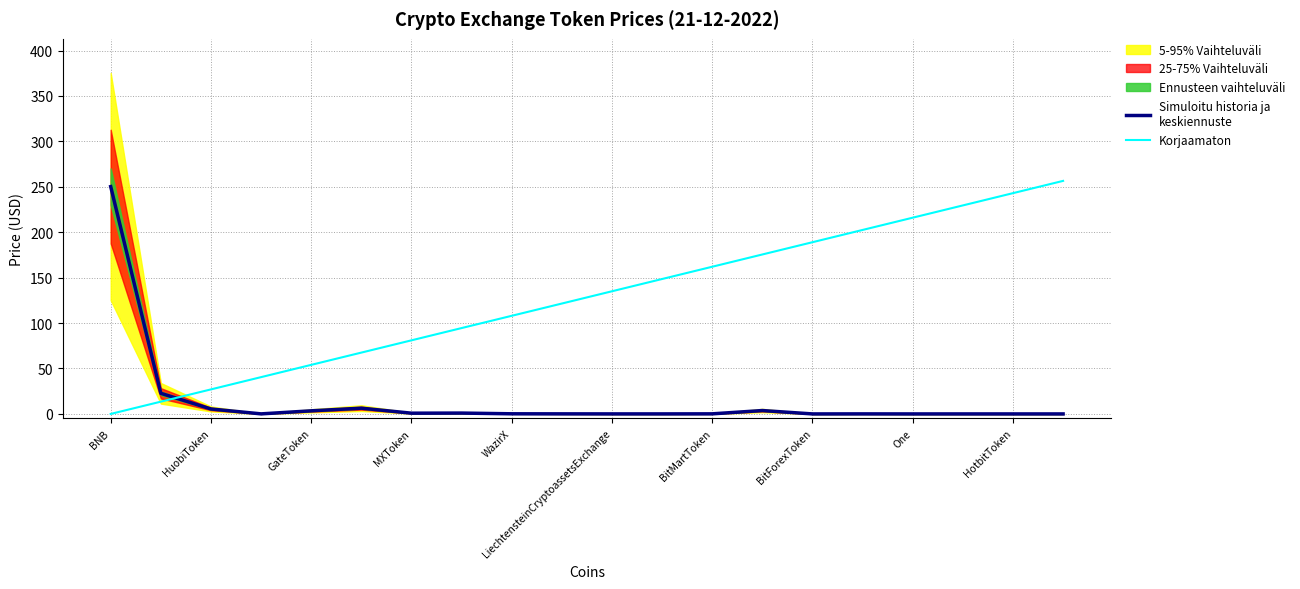

Which has a higher value, One or WazirX?

WazirX